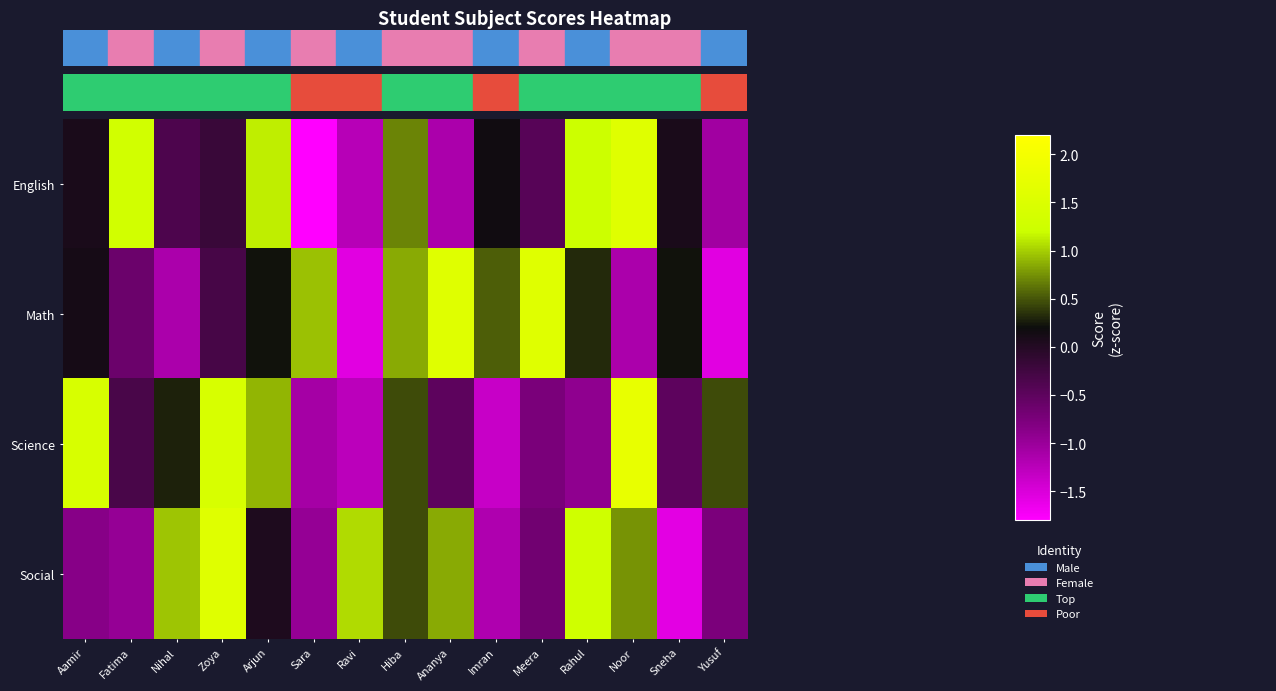

Which series has the largest range (max minus min)?

English